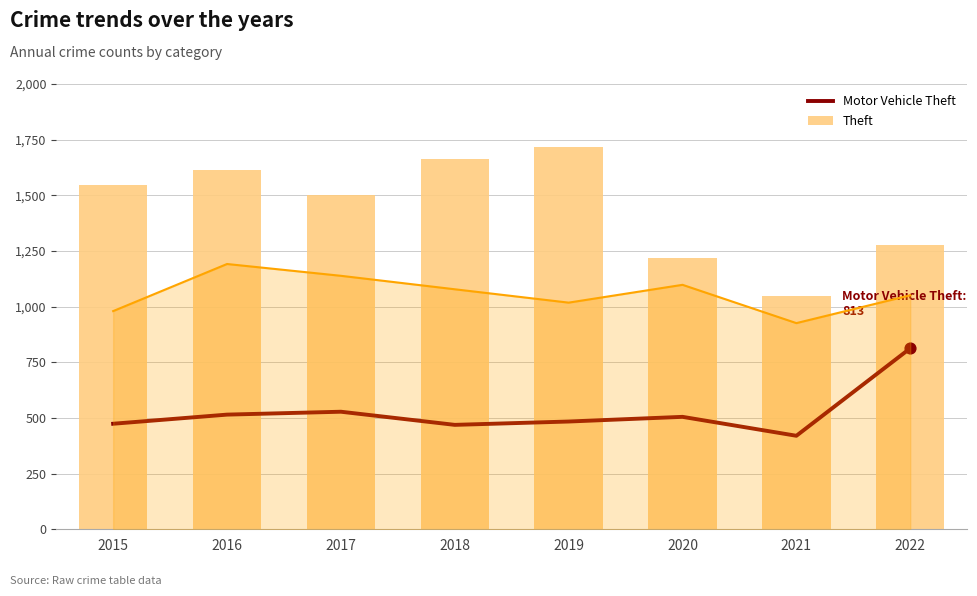

Which series reaches the maximum Y coordinate?

Other Crimes line